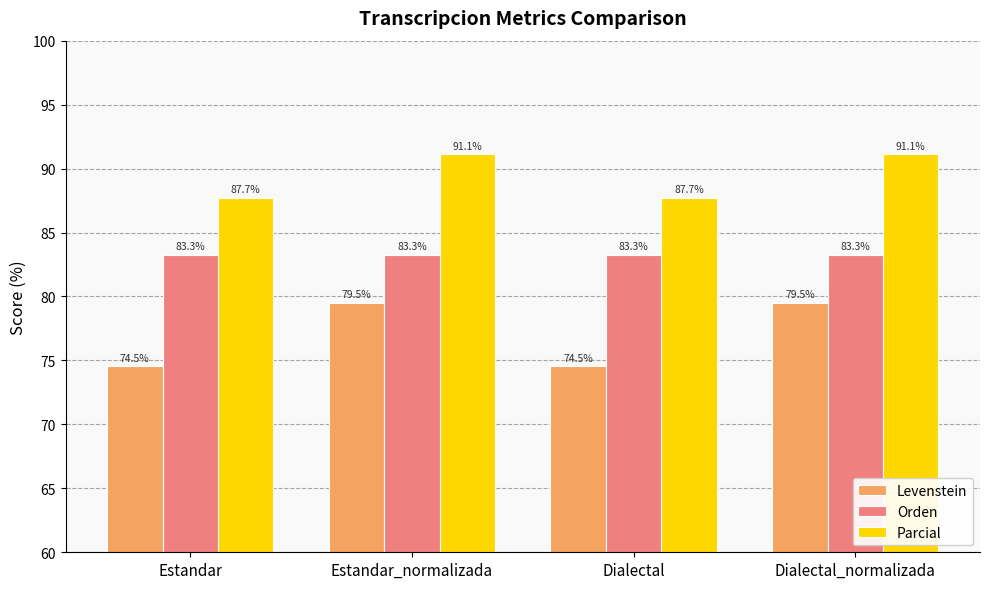

What is the sum of all Parcial values?

357.6